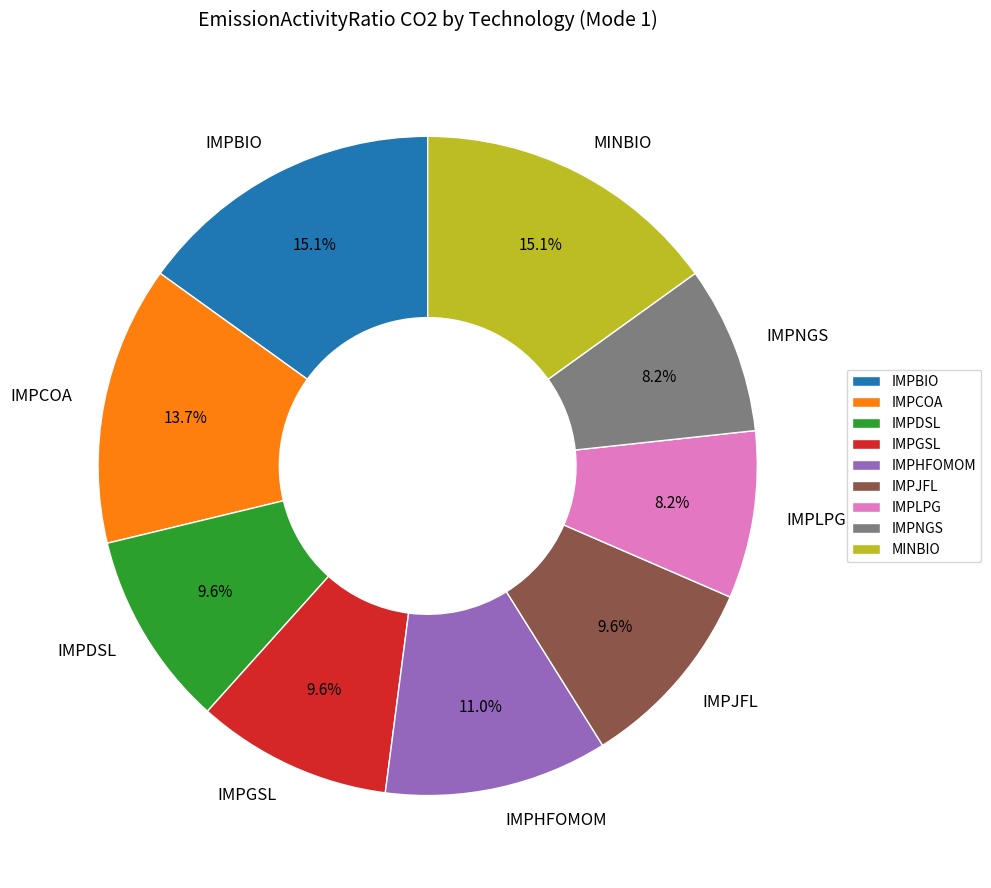

Does any single category account for the majority?

No